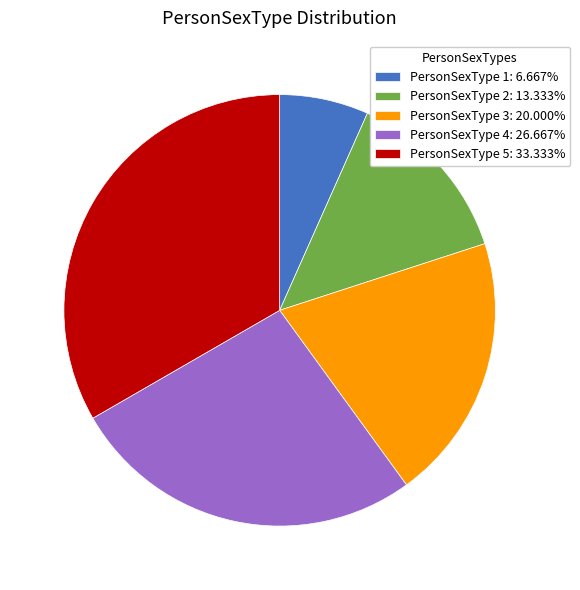

Which category has the smallest portion of the pie?

PersonSexType 1